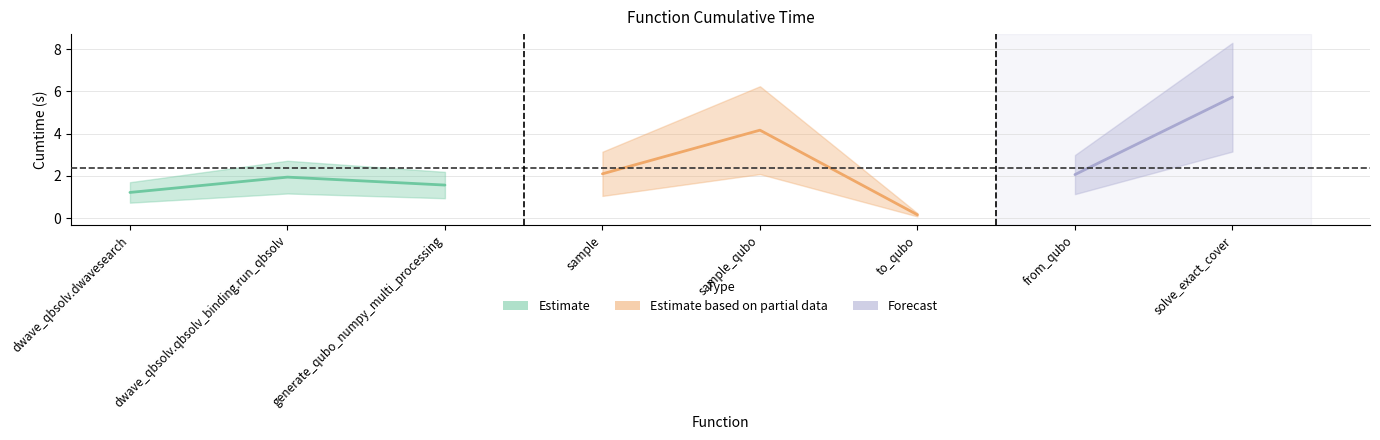

How many points are higher than both their immediate neighbors (excluding endpoints)?

2